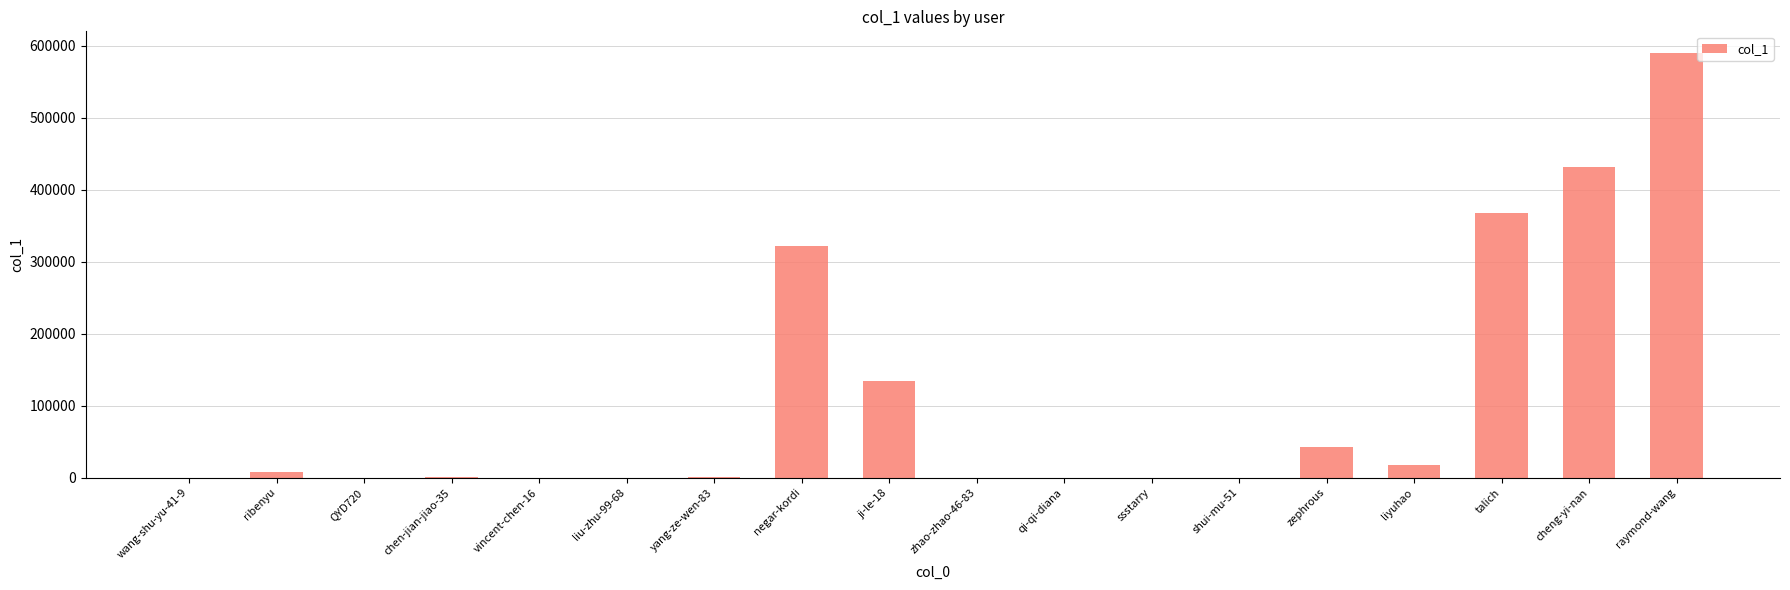

At which label does the data first exceed 802?

ribenyu